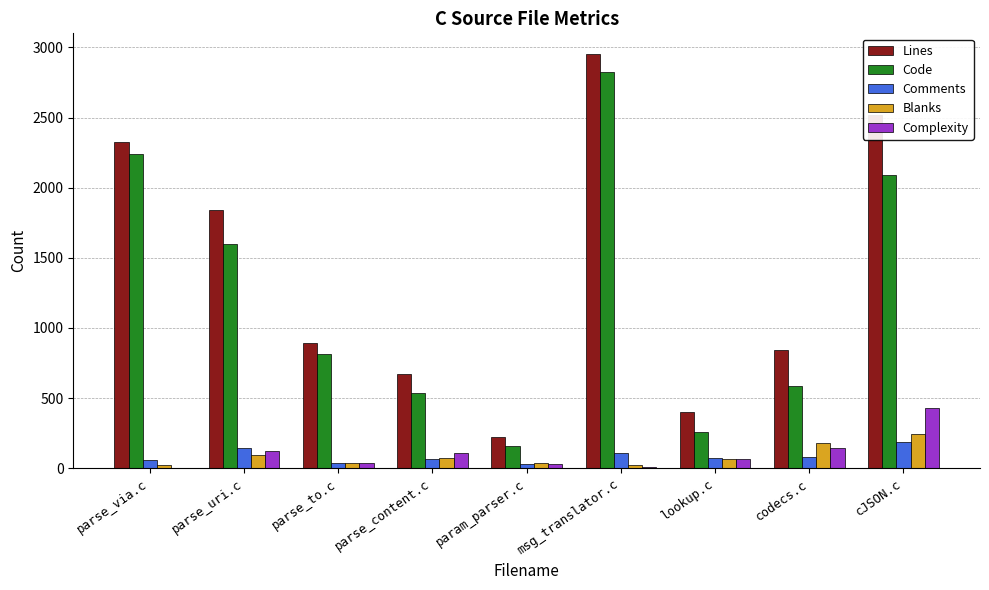

Which series changed the most between parse_content.c and lookup.c?

Code